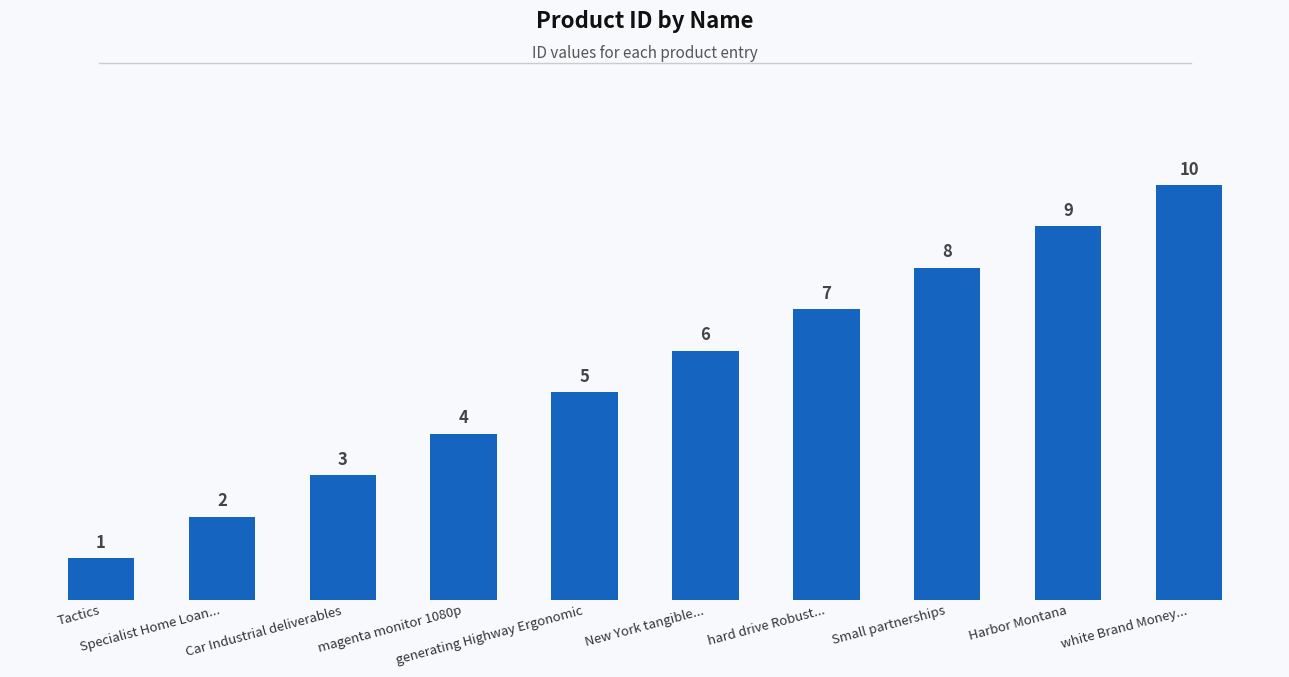

How many values are between 3 and 8?

6